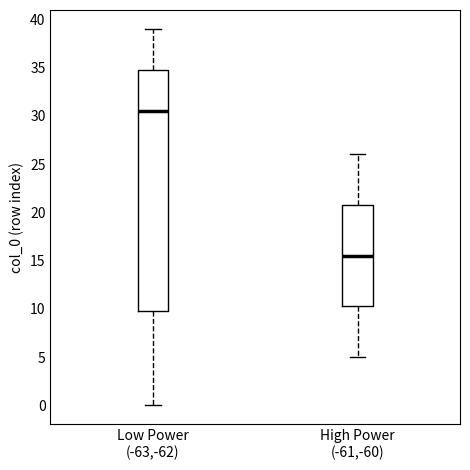

Reading left to right, transcribe this box plot: for each box, give where its median line is, the range the box spans, and where its two whiskers end, as read against the y-axis. The values are not printed on the chart, so give them approximately, as read against the axis.

Low Power (-63,-62): median 30.5, box 10.0 to 35.0, whiskers 0.0 to 39.0
High Power (-61,-60): median 15.5, box 10.5 to 21.0, whiskers 5.0 to 26.0